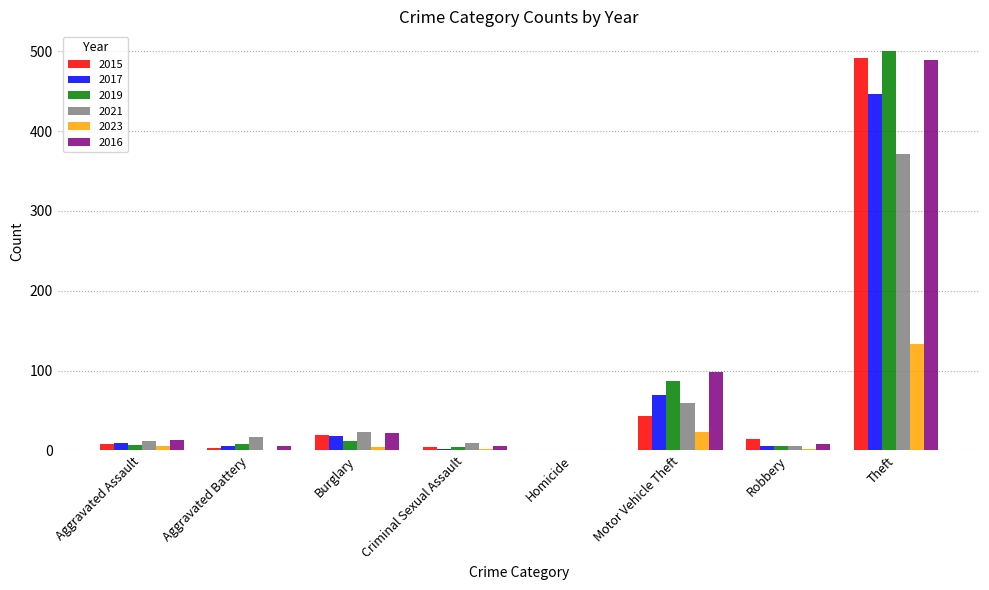

The value of 2021 at Homicide is -159. True or false?

False